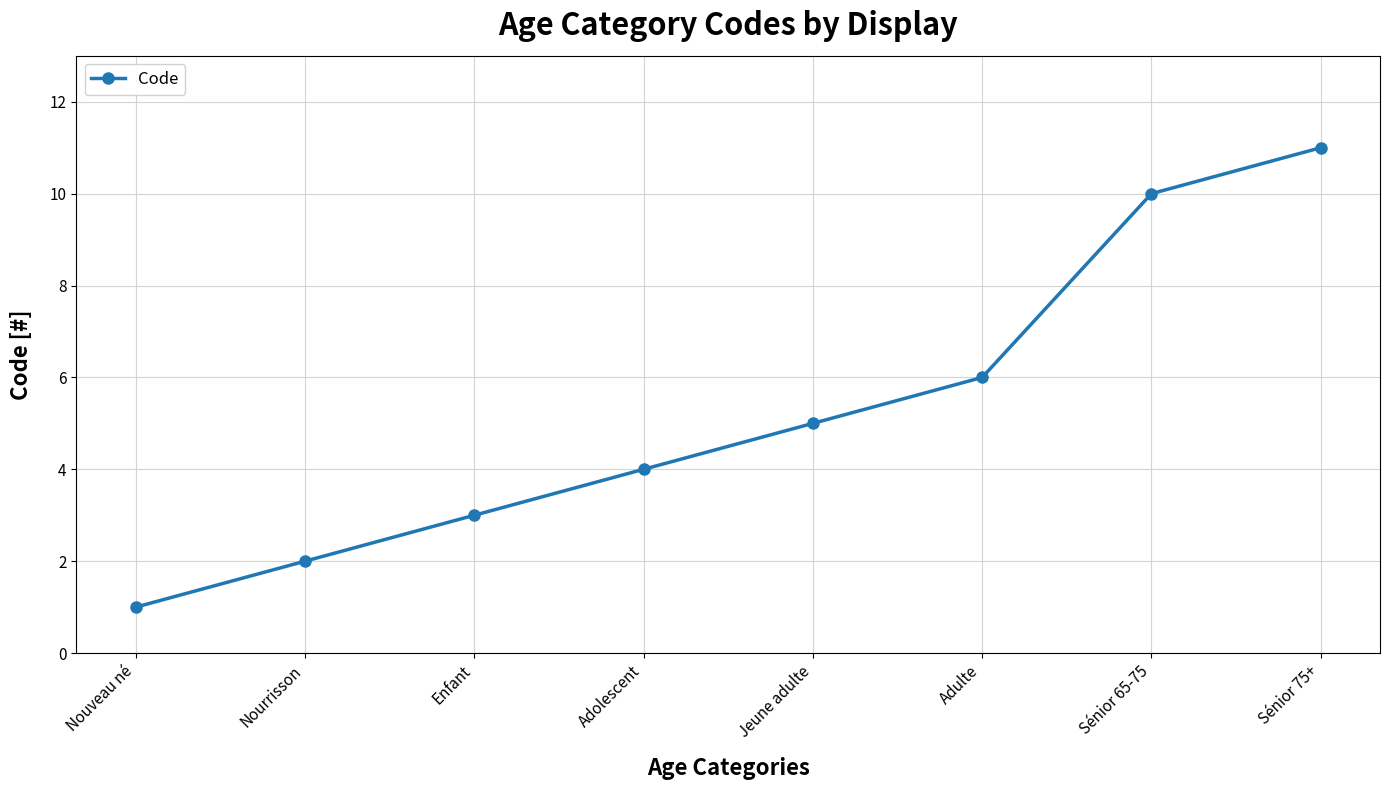

How many distinct data groups are displayed?

1